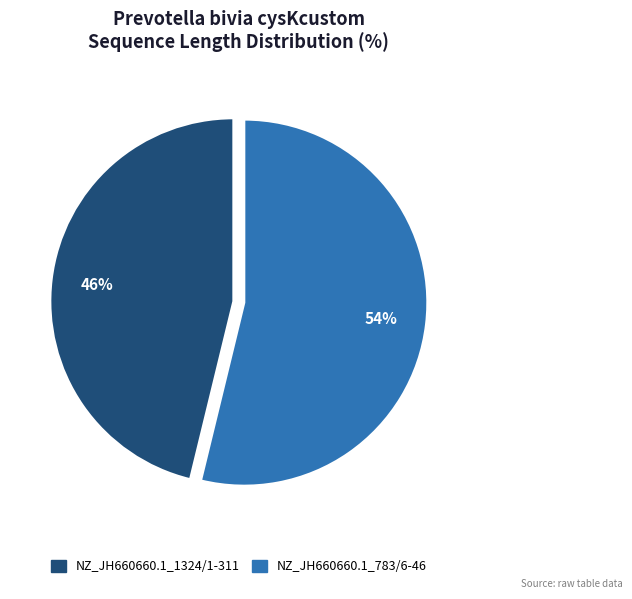

The NZ_JH660660.1_1324/1-311 slice represents 39% of the pie. True or false?

False